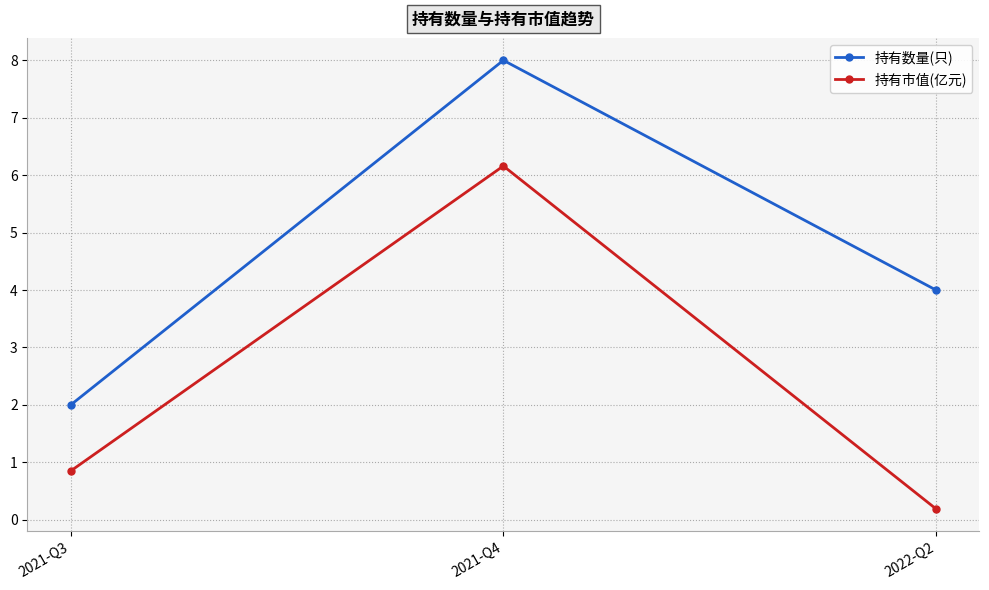

The 持有市值(亿元) series shows 0.2 at 2022-Q2. True or false?

True